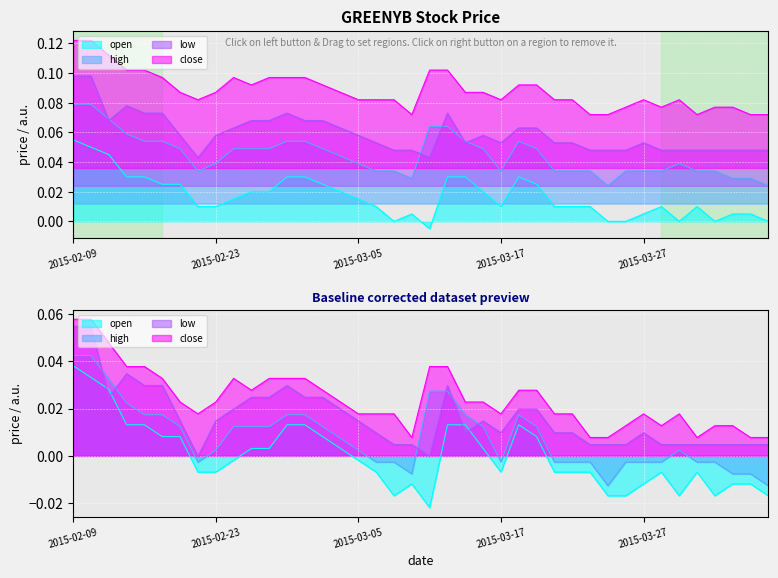

The low series shows 0.1 at 2015-03-19. True or false?

False